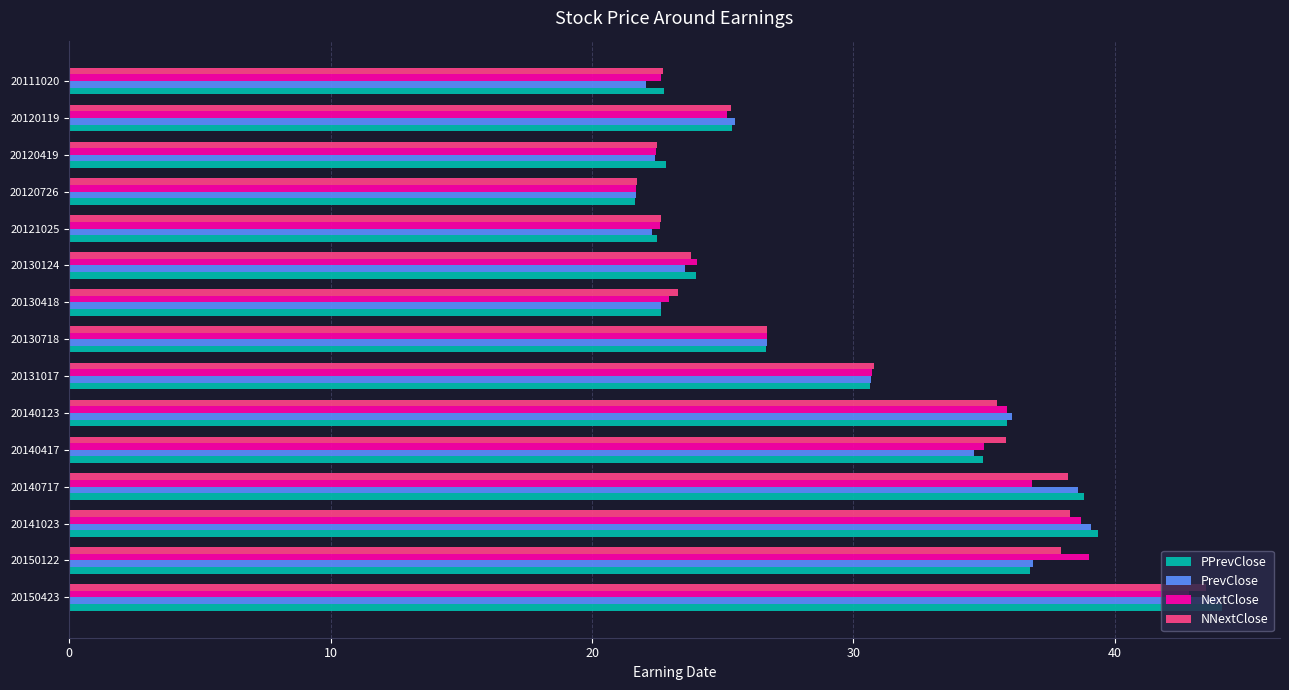

What is the difference between the NNextClose values at 20131017 and 20121025?

8.1